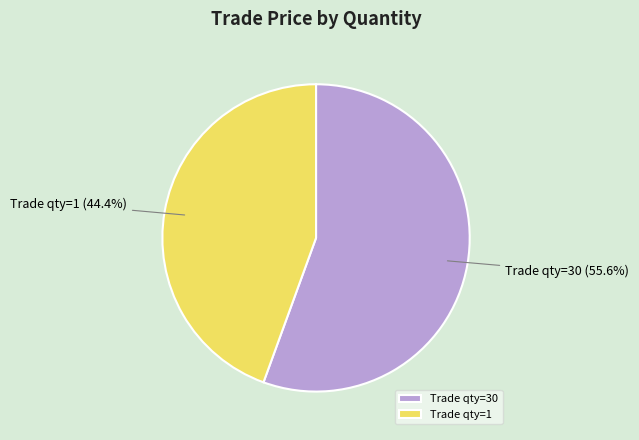

What is the smallest slice in the pie chart?

Trade qty=1